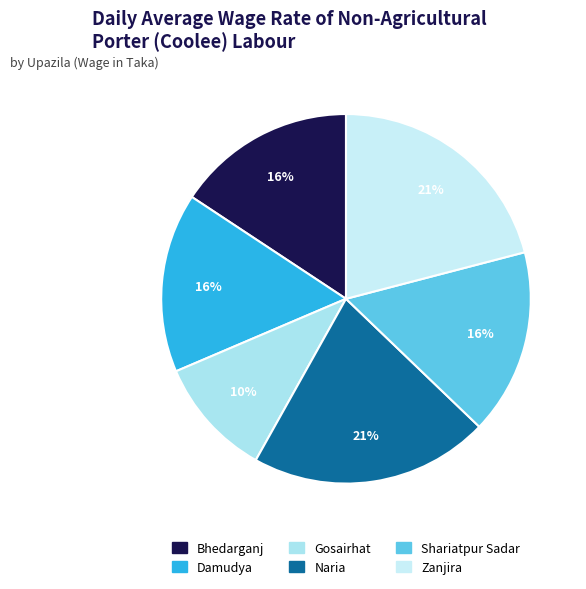

The Shariatpur Sadar slice represents 6% of the pie. True or false?

False